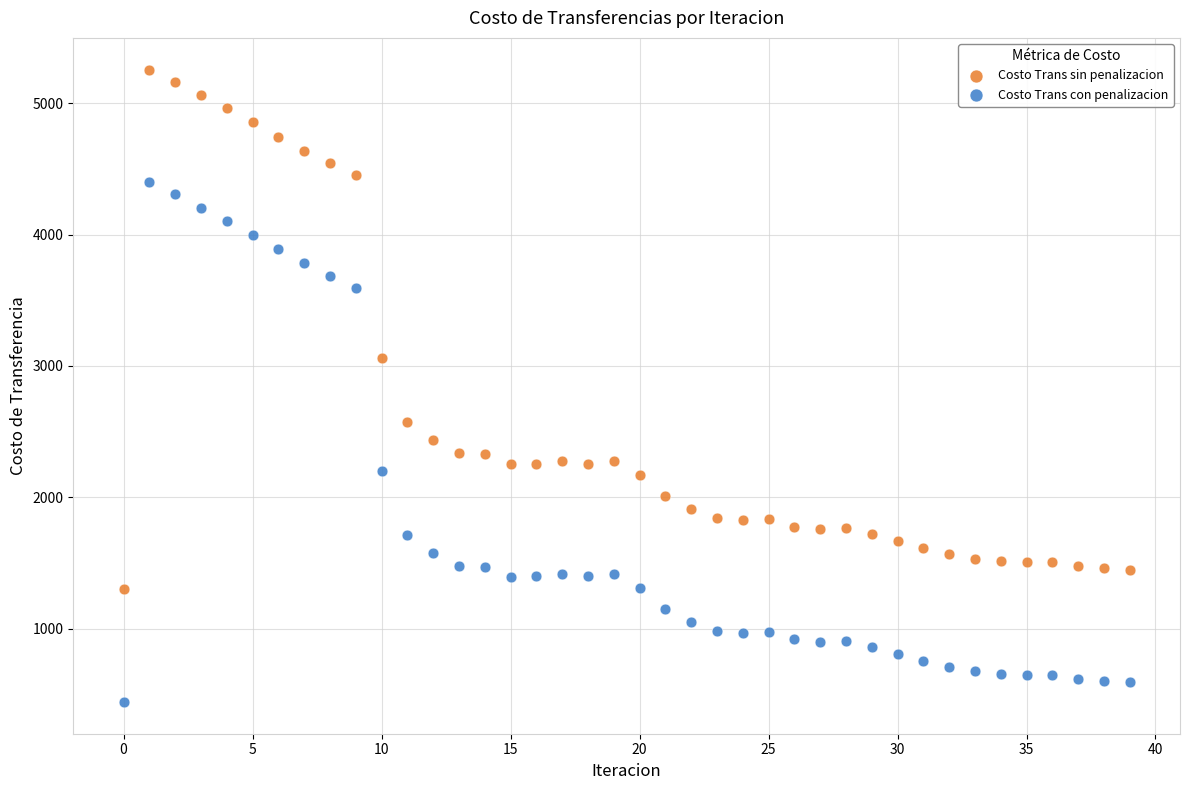

Which series contains the lowest Y value?

Costo Trans con penalizacion